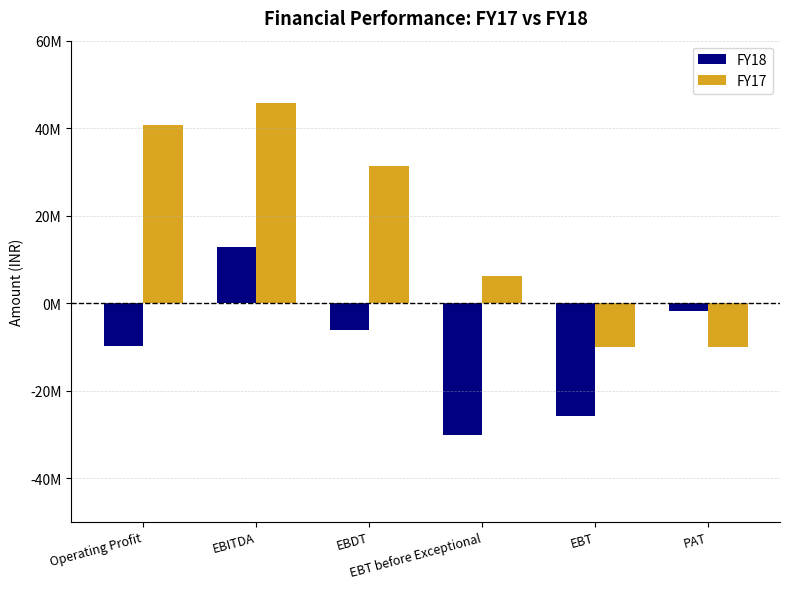

At which category is the sum across all series the highest?

EBITDA